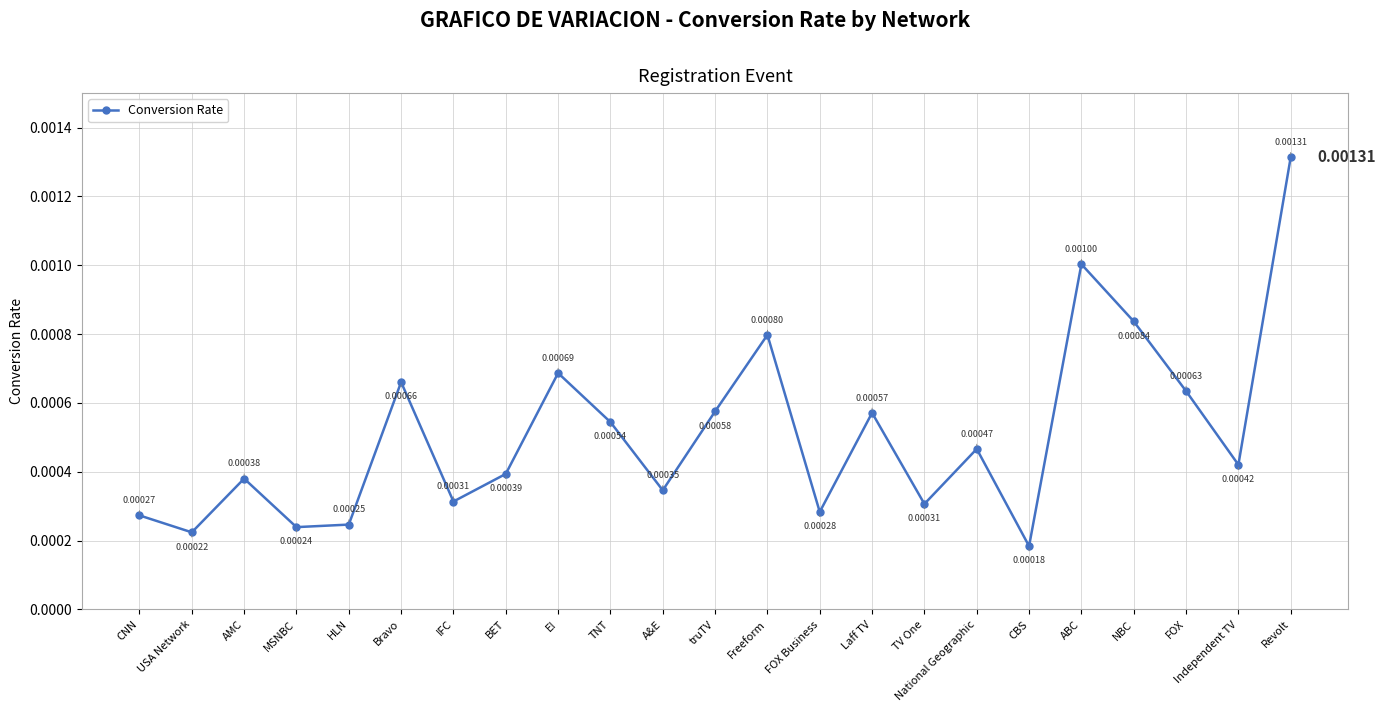

What is the label of the 8th point from the left?

BET